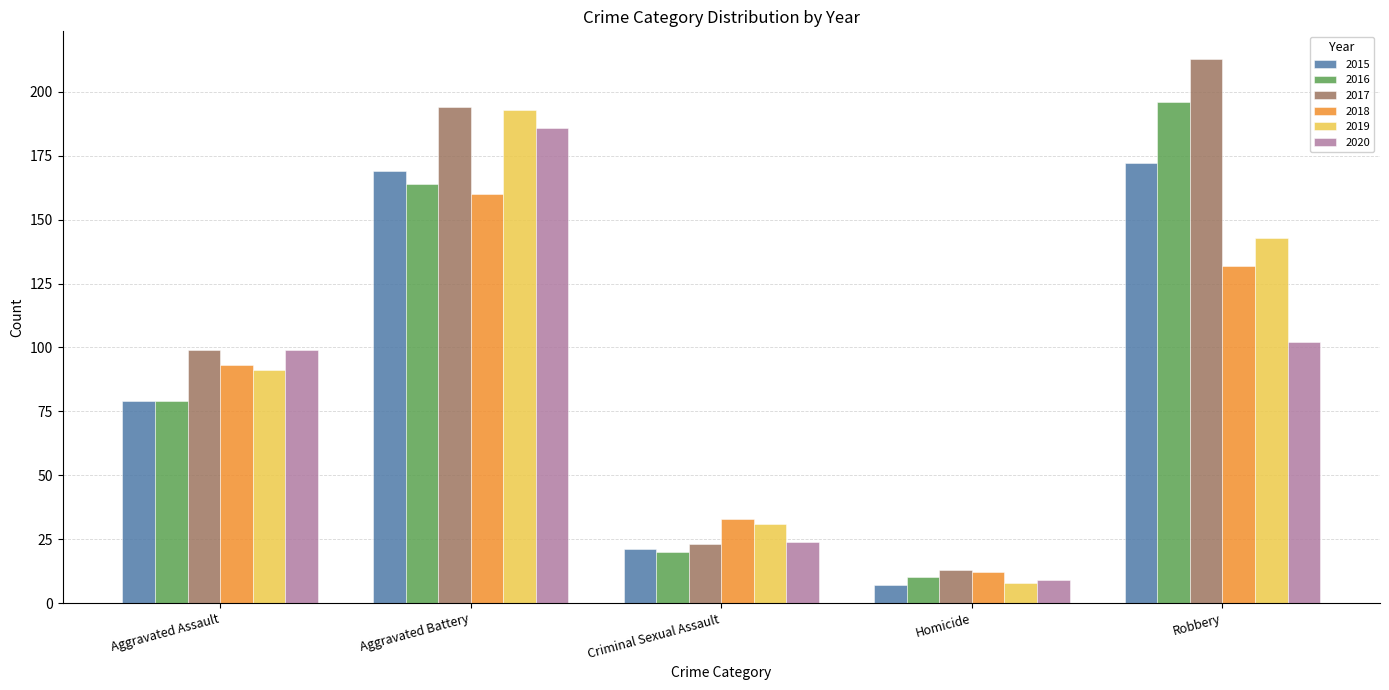

What are all the series names shown in the legend?

2015, 2016, 2017, 2018, 2019, 2020